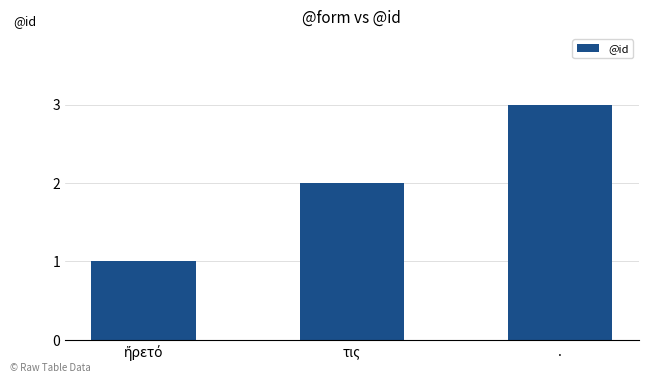

What is the greatest value displayed?

3